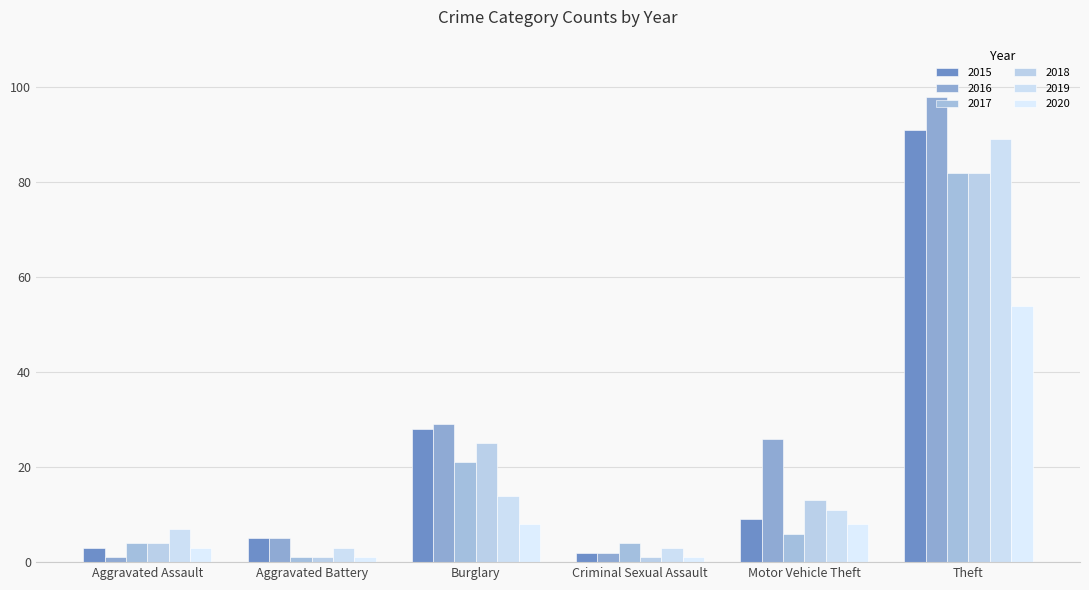

Which series has the largest total across all categories?

2016